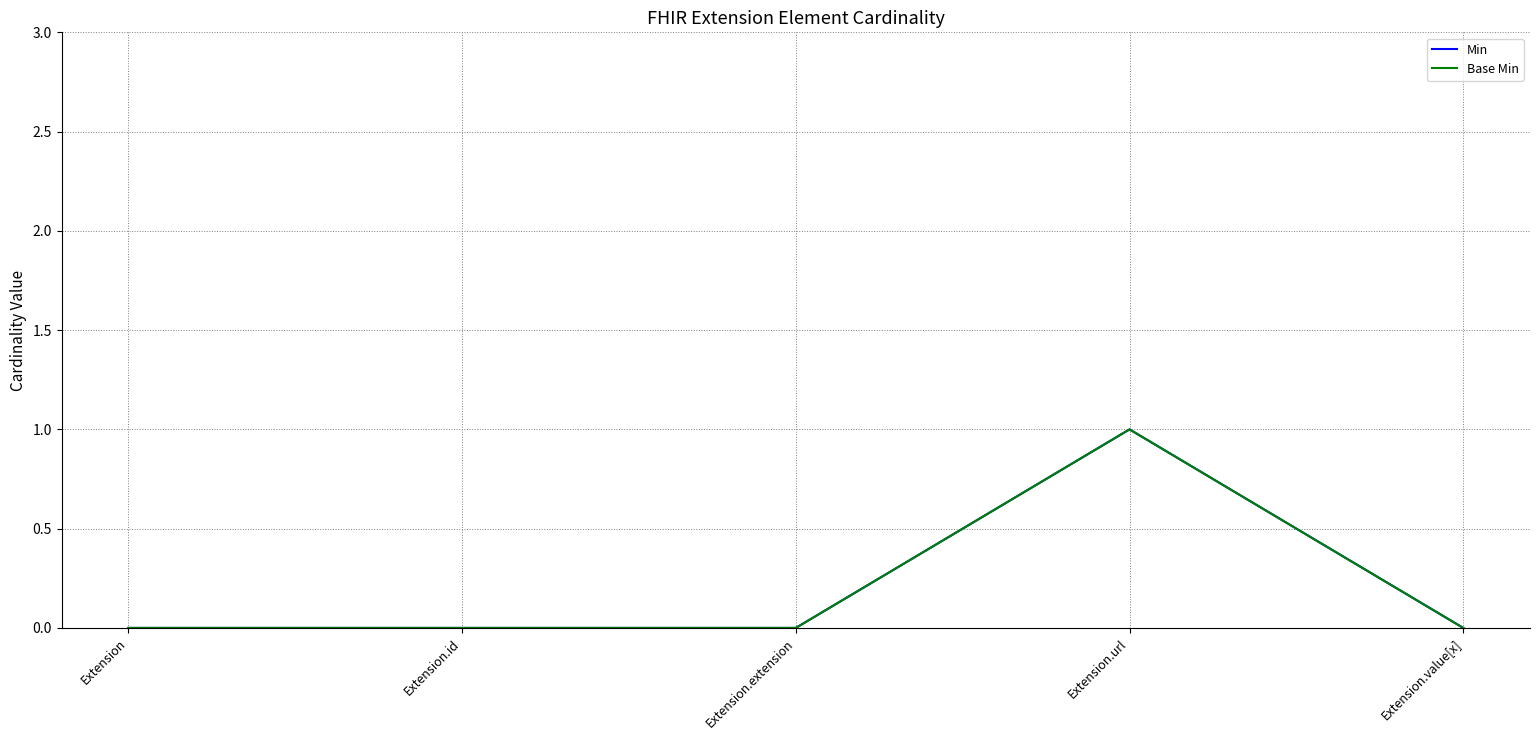

Where is the first local maximum for Min?

Extension.url